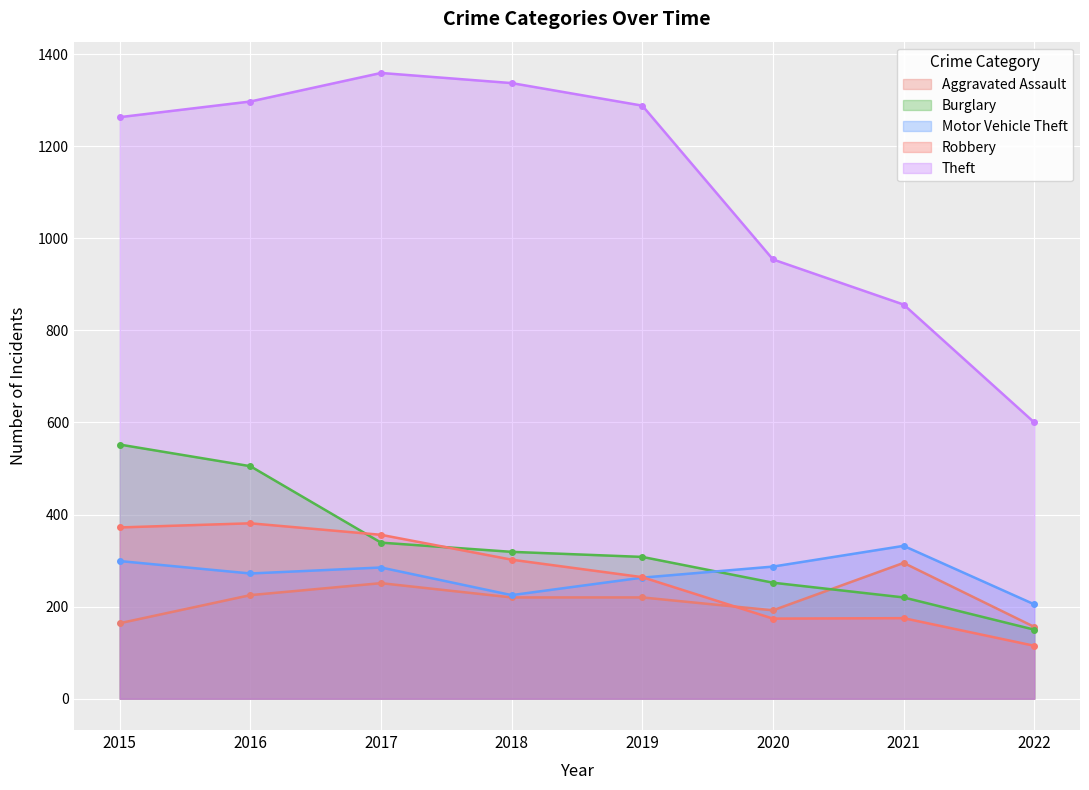

How many lines are shown in the chart?

5